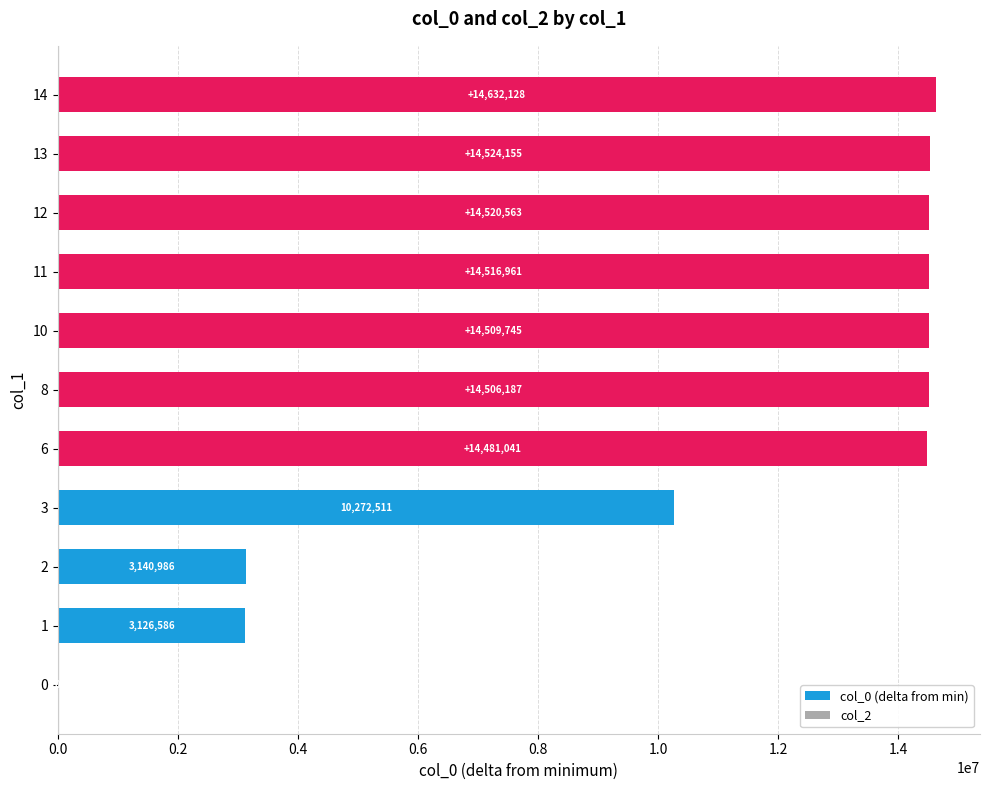

What is the sum of the values at 10 and 13?

29033900